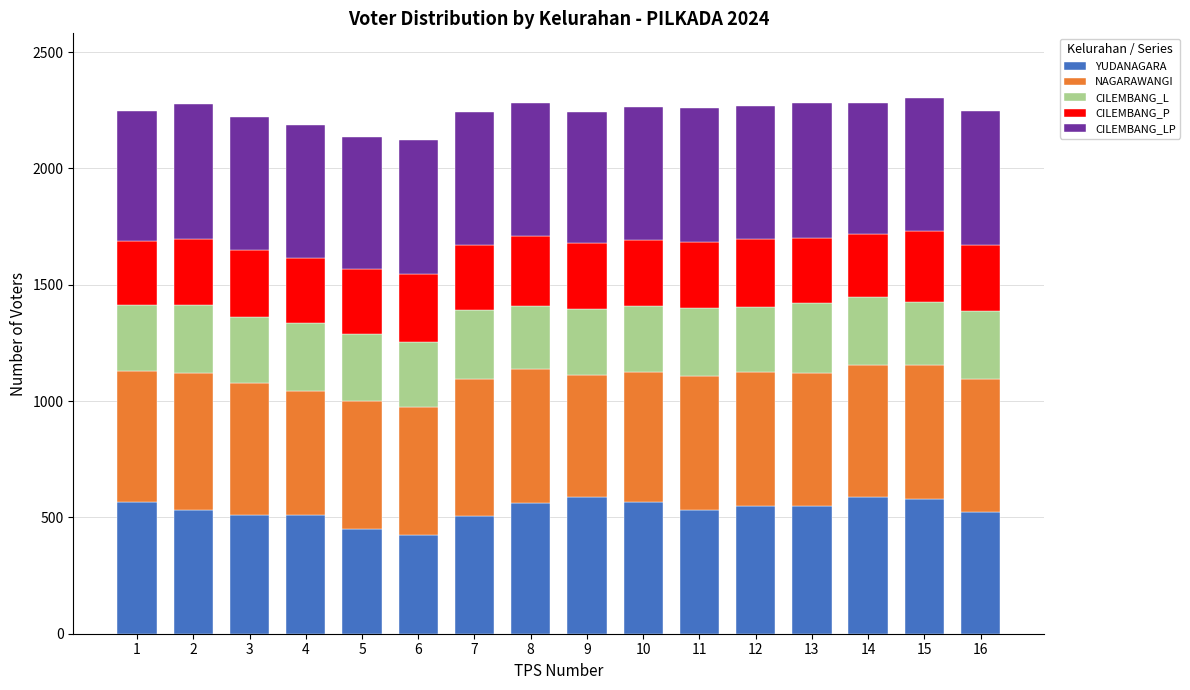

The value of YUDANAGARA at 12 is 550. True or false?

True